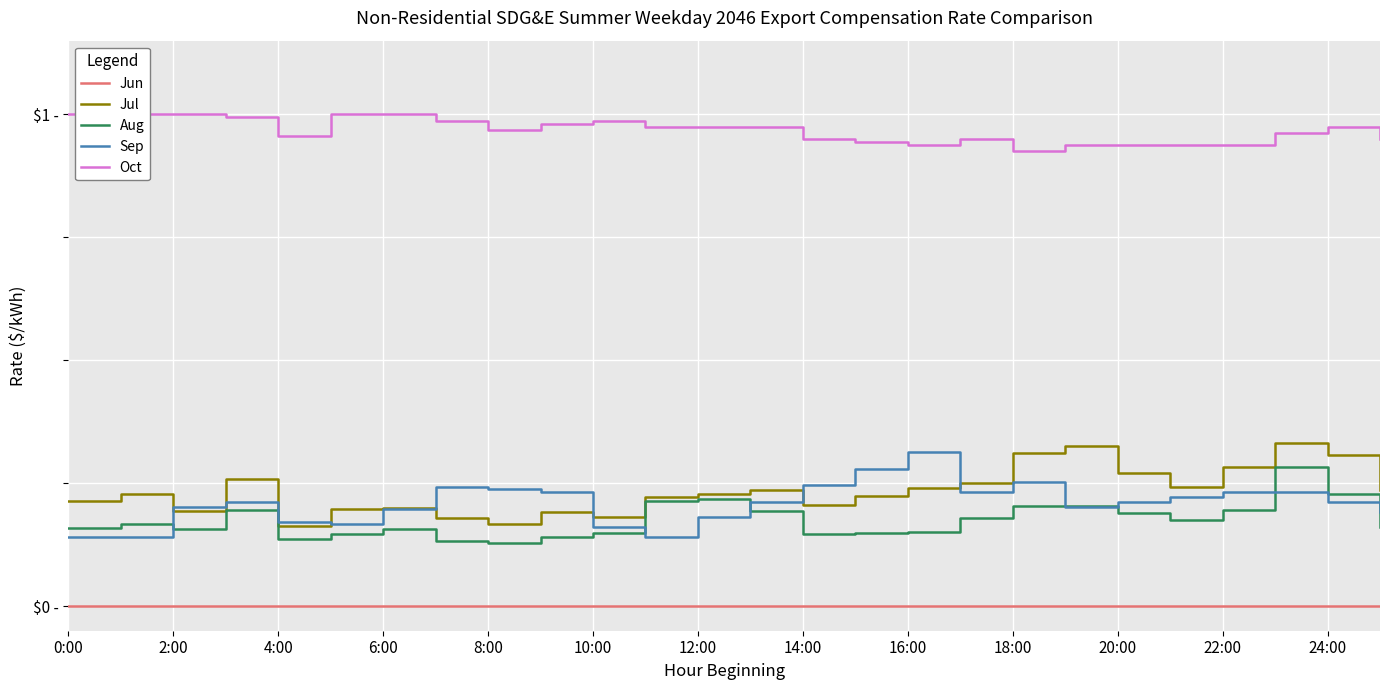

Reading left to right, extract all data points from this chart.

Jun: 0.0	0.0	0.0	0.0	0.0	0.0	0.0	0.0	0.0	0.0	0.0	0.0	0.0	0.0	0.0	0.0	0.0	0.0	0.0	0.0	0.0	0.0	0.0	0.0	0.0	0.0
Jul: 0.2	0.2	0.2	0.3	0.2	0.2	0.2	0.2	0.2	0.2	0.2	0.2	0.2	0.2	0.2	0.2	0.2	0.2	0.3	0.3	0.3	0.2	0.3	0.3	0.3	0.2
Aug: 0.2	0.2	0.2	0.2	0.1	0.1	0.2	0.1	0.1	0.1	0.1	0.2	0.2	0.2	0.1	0.1	0.2	0.2	0.2	0.2	0.2	0.2	0.2	0.3	0.2	0.2
Sep: 0.1	0.1	0.2	0.2	0.2	0.2	0.2	0.2	0.2	0.2	0.2	0.1	0.2	0.2	0.2	0.3	0.3	0.2	0.3	0.2	0.2	0.2	0.2	0.2	0.2	0.2
Oct: 1.0	1.0	1.0	1.0	1.0	1.0	1.0	1.0	1.0	1.0	1.0	1.0	1.0	1.0	1.0	0.9	0.9	1.0	0.9	0.9	0.9	0.9	0.9	1.0	1.0	1.0